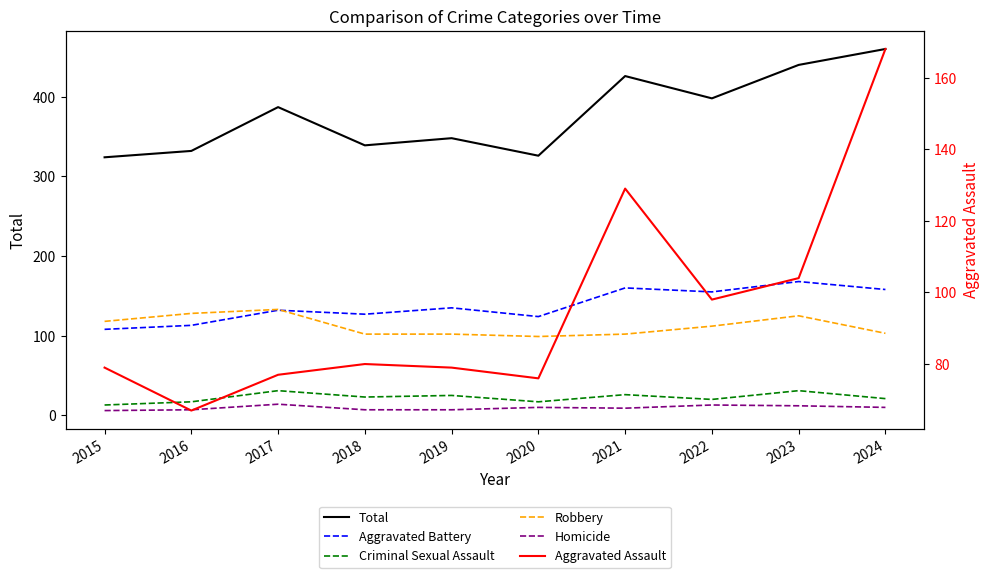

At which label does Homicide first exceed 10?

2017